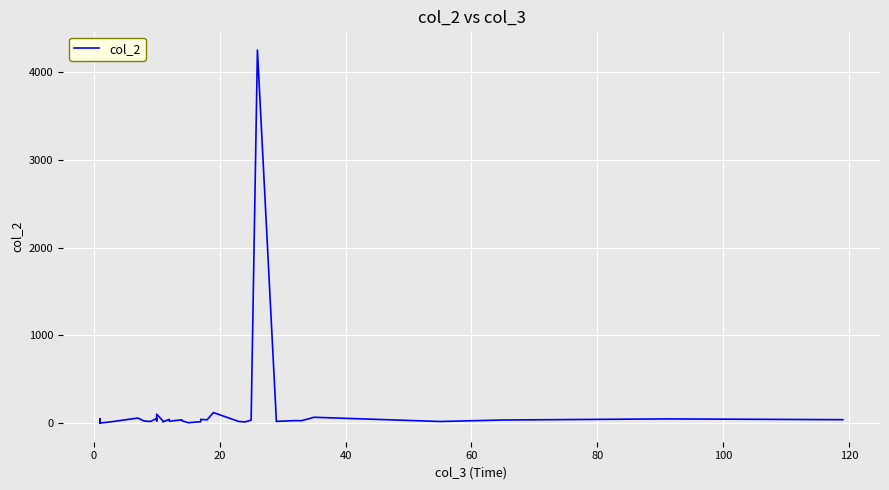

What is the sum of all values?

5411.6